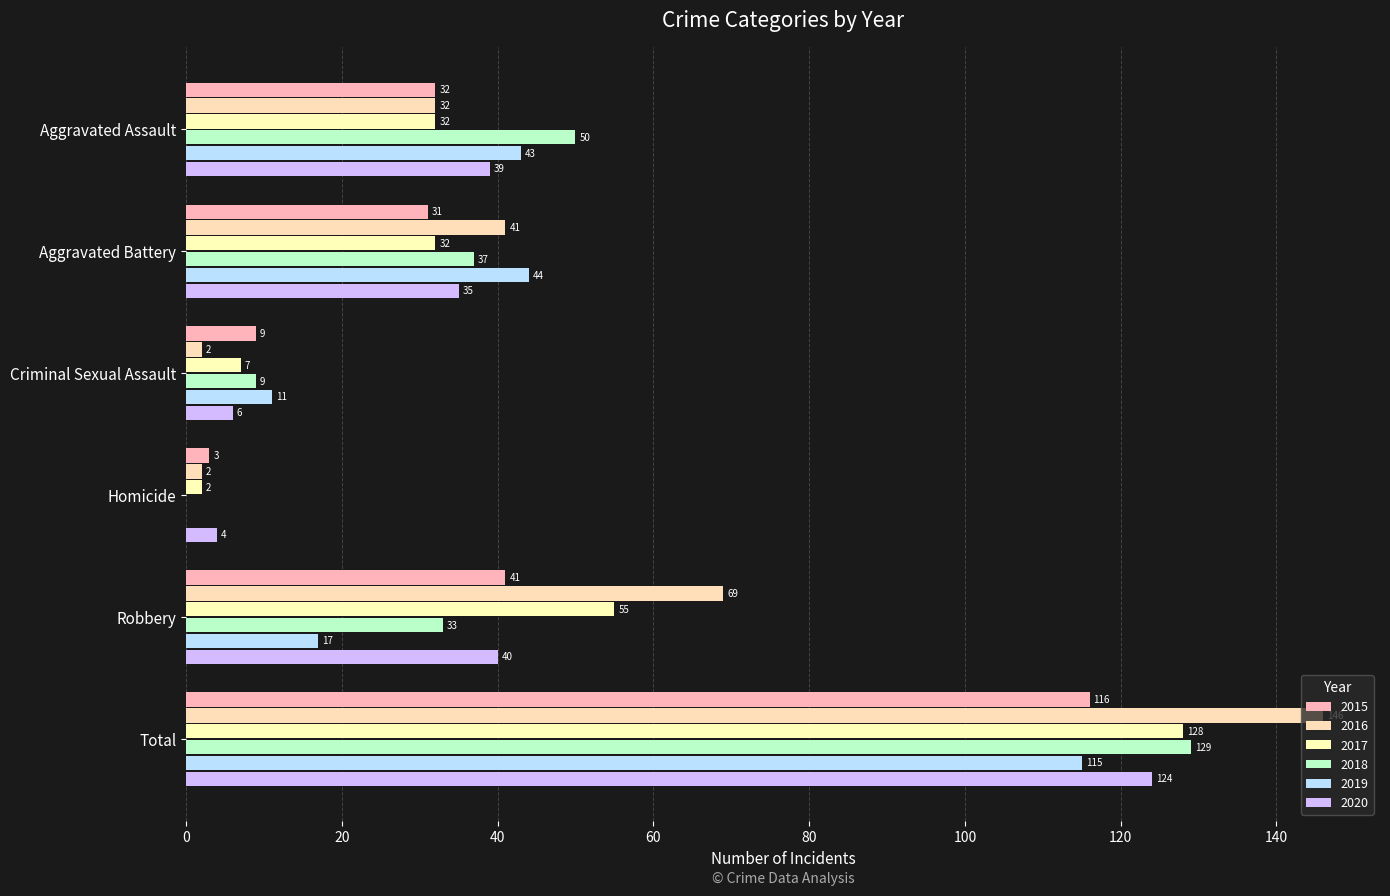

How many values in 2019 are above zero?

5